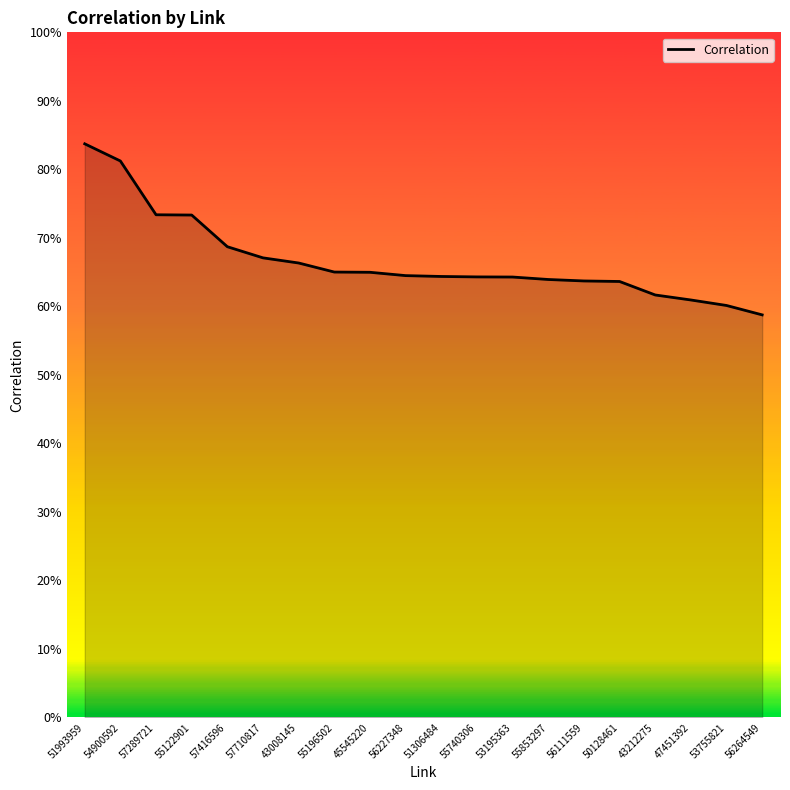

True or false: the data shows 1.0 at 55853297.

False